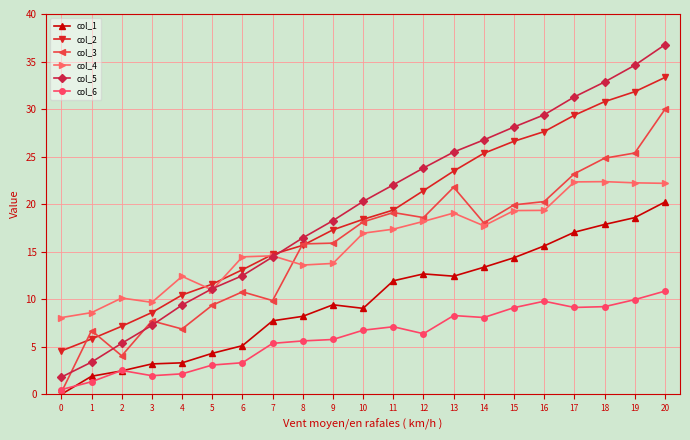

What are all the series names shown in the legend?

col_1, col_2, col_3, col_4, col_5, col_6